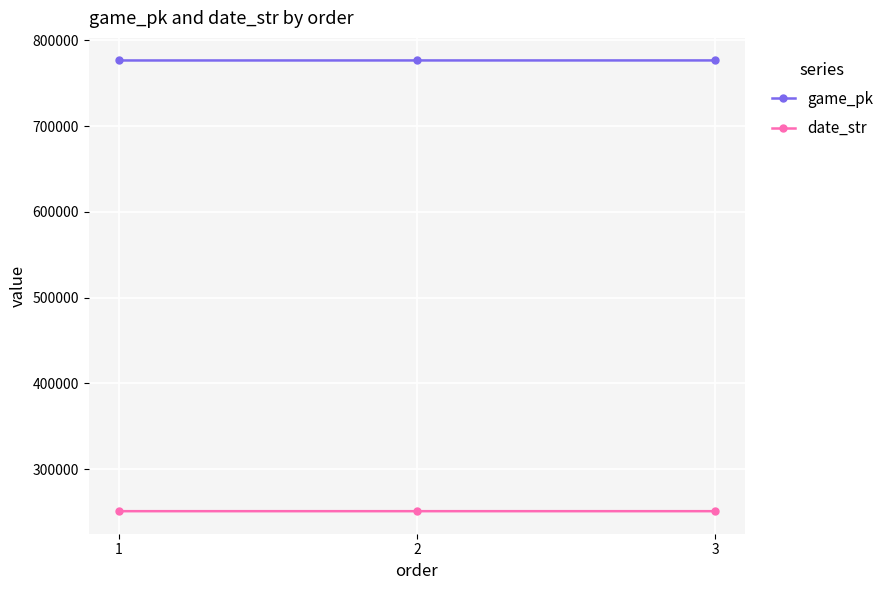

What is the sum of all game_pk values?

2330111